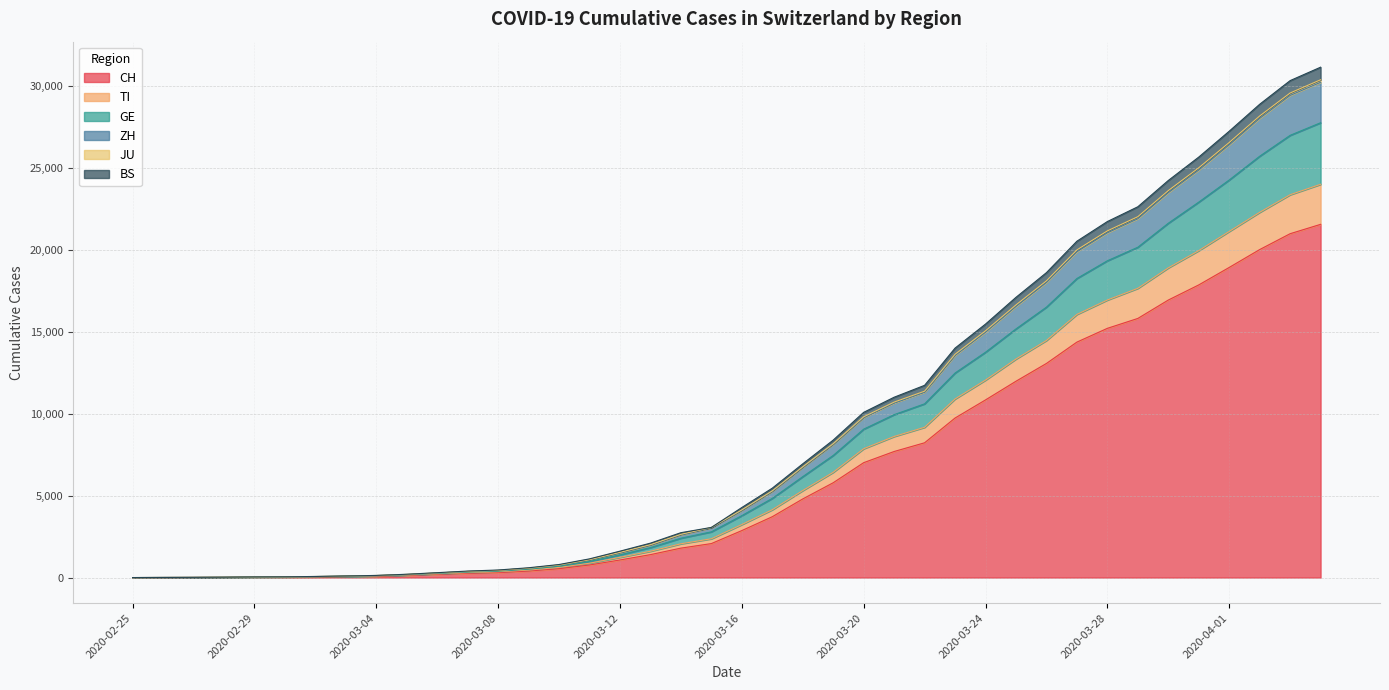

What is the greatest value displayed?

31117